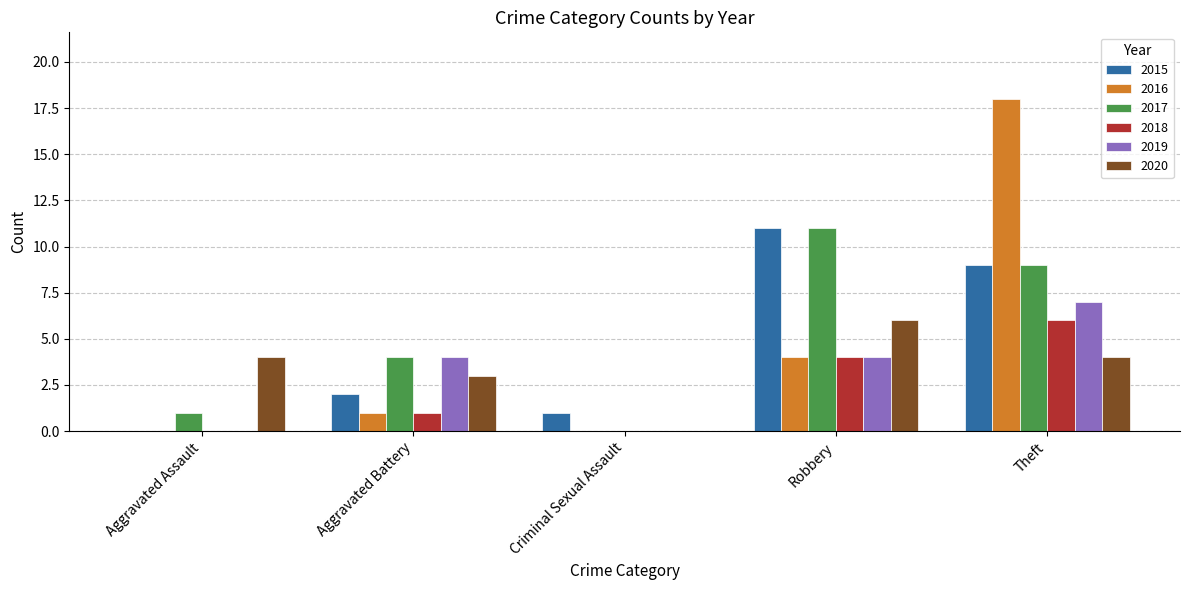

Are the bars grouped side by side (vs. stacked)?

Yes